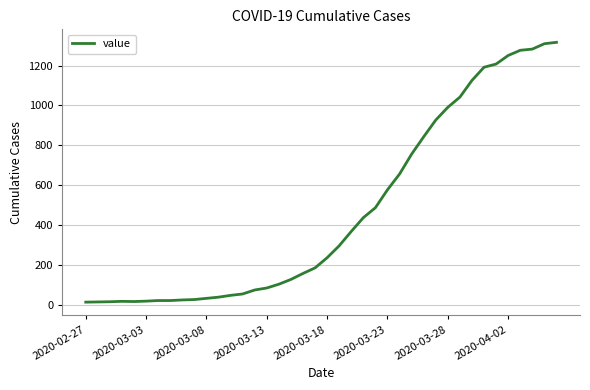

What is the difference between the maximum and minimum values?

1304